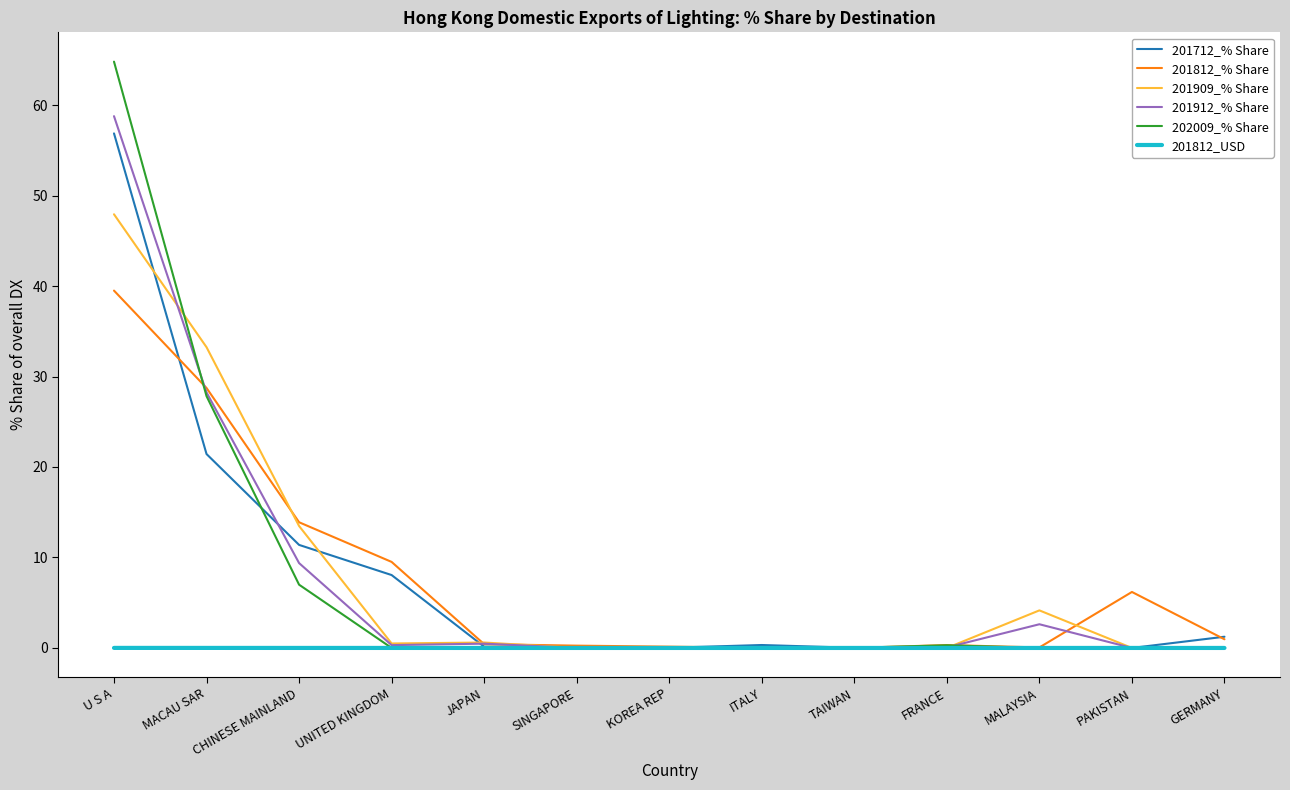

At which category does the chart reach its peak across all series?

U S A